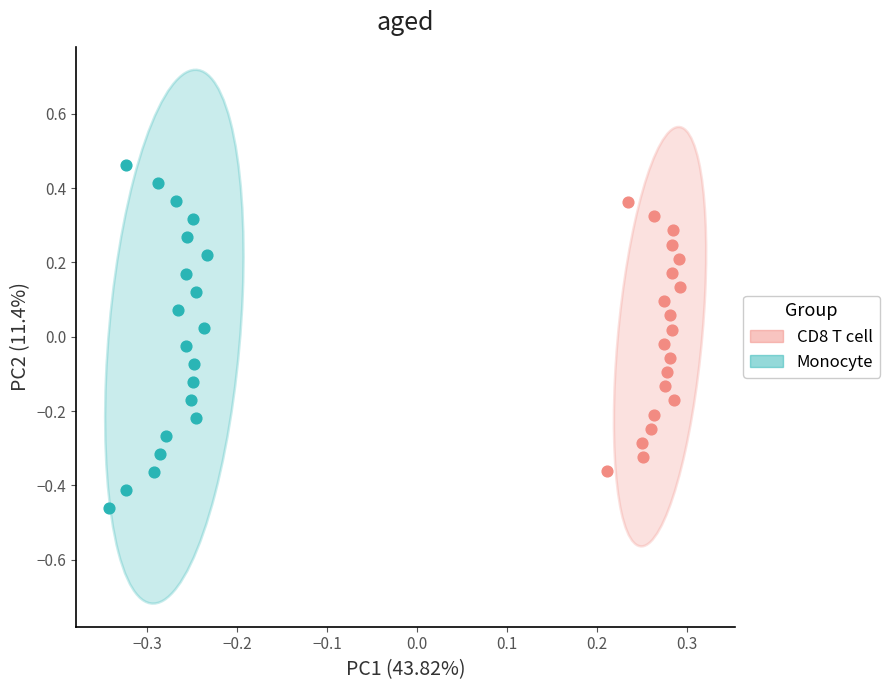

Which series has the largest Y range (max minus min)?

Monocyte